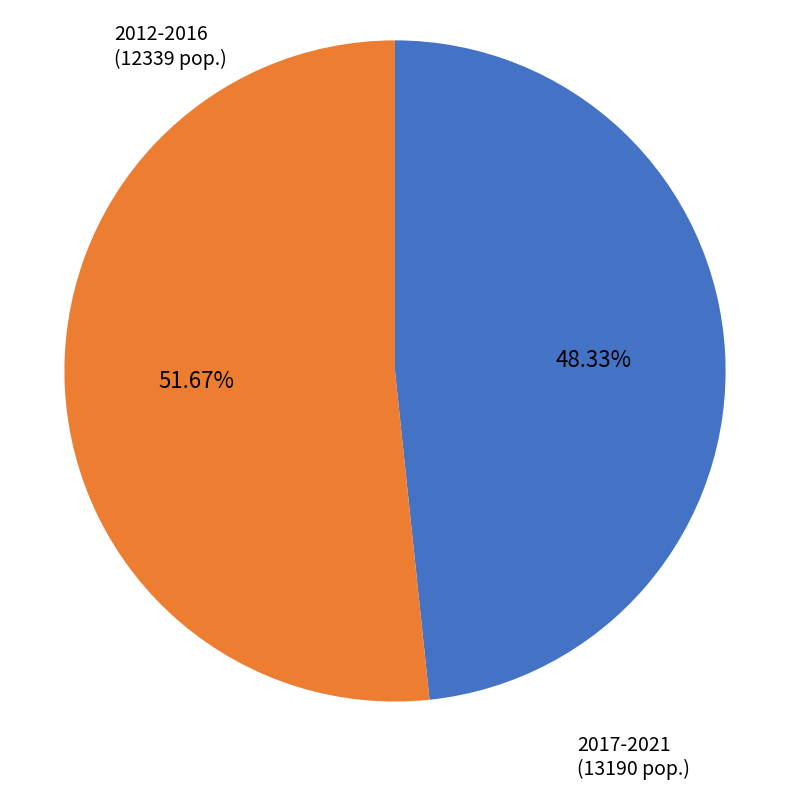

Does any single category account for the majority?

Yes